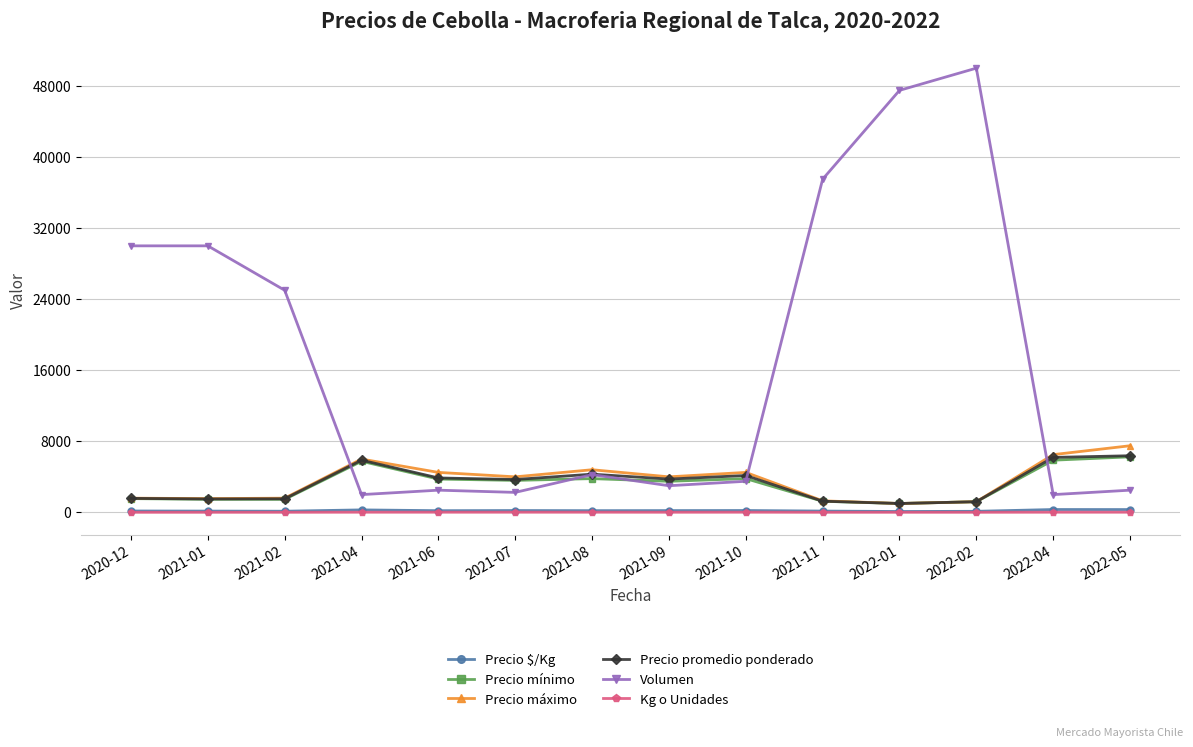

What is the label of the 8th point from the left?

2021-09